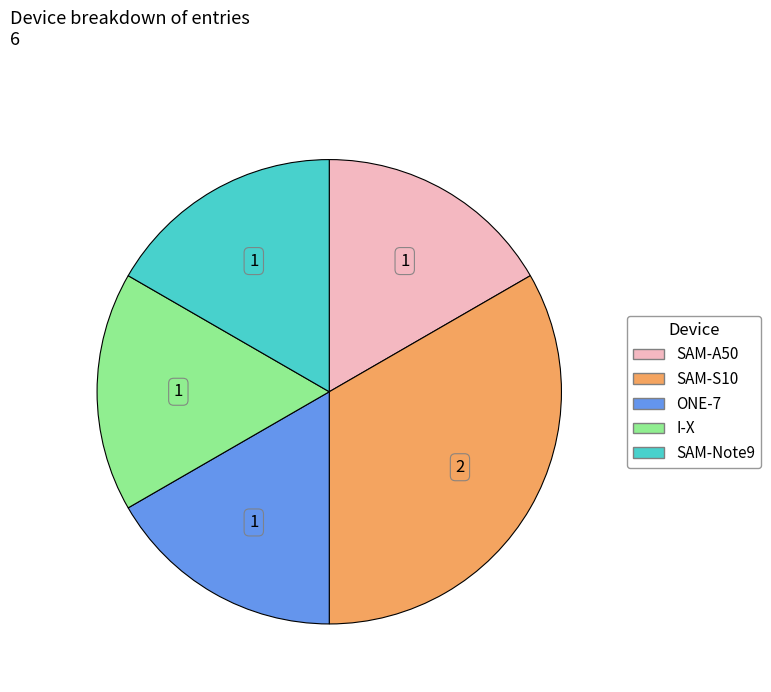

How many segments does this pie chart have?

5